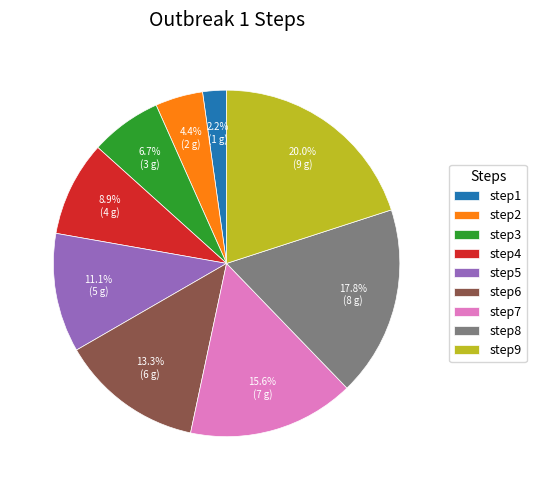

To the nearest percent, what is the combined percentage of step3 and step6?

20%